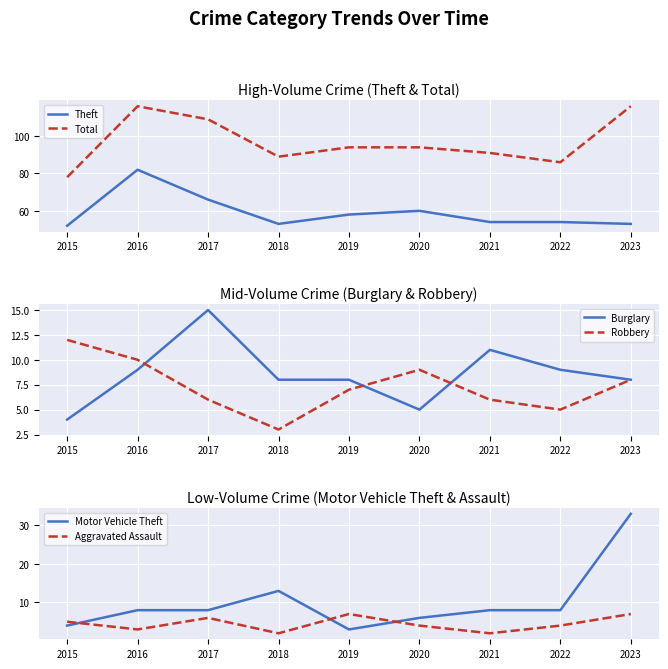

What is the sum of the Robbery values at 2018 and 2020?

12